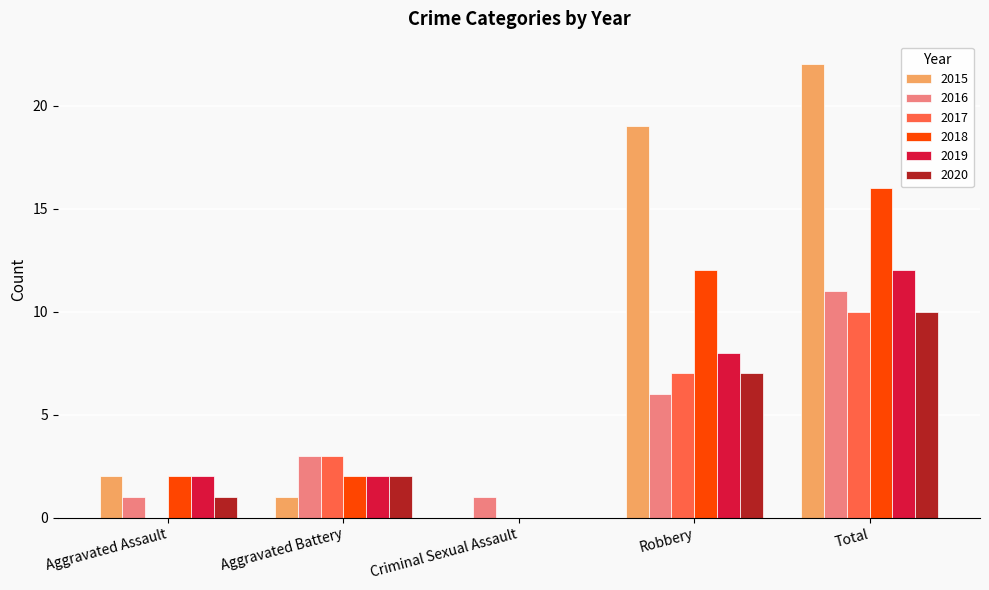

What is the greatest value displayed?

22